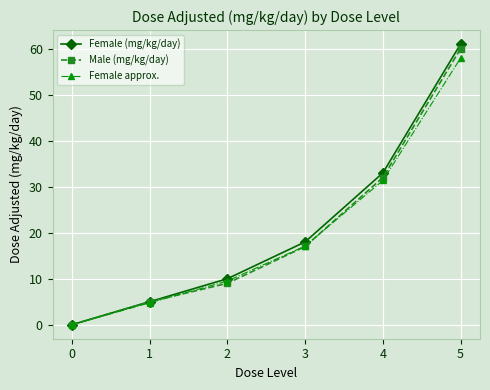

Which category has the highest value across all series?

5